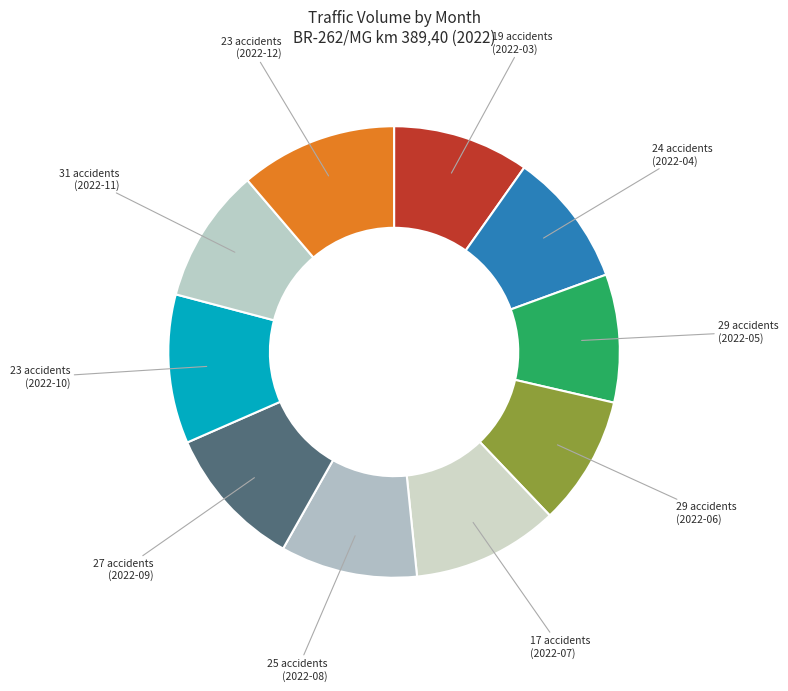

Is there a majority slice in this chart?

No